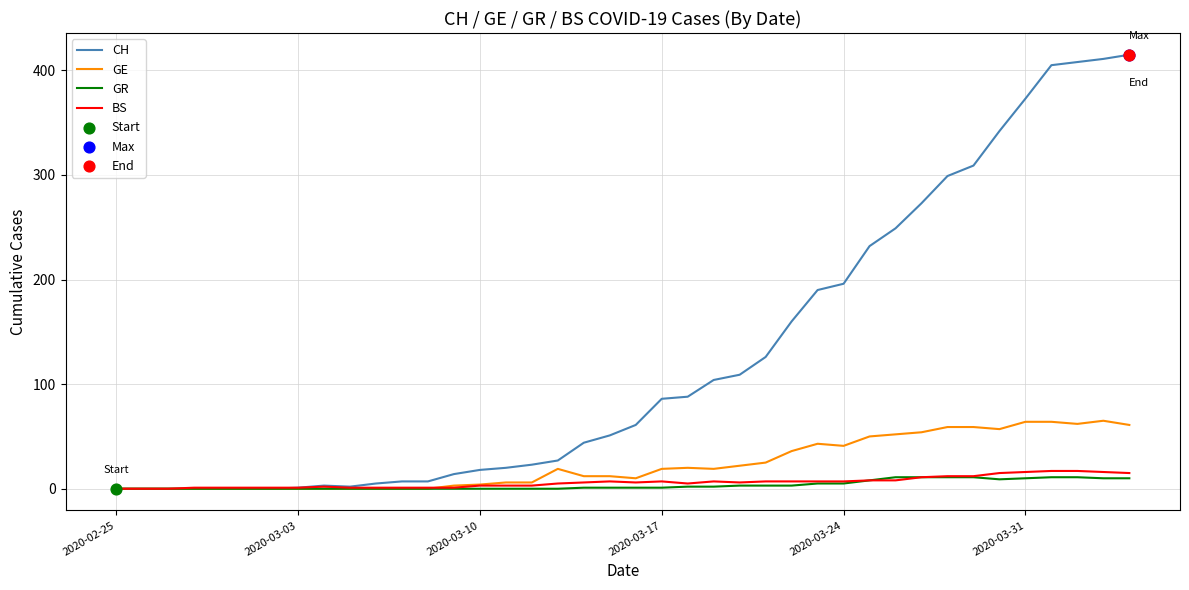

Which series has the widest spread of values?

CH